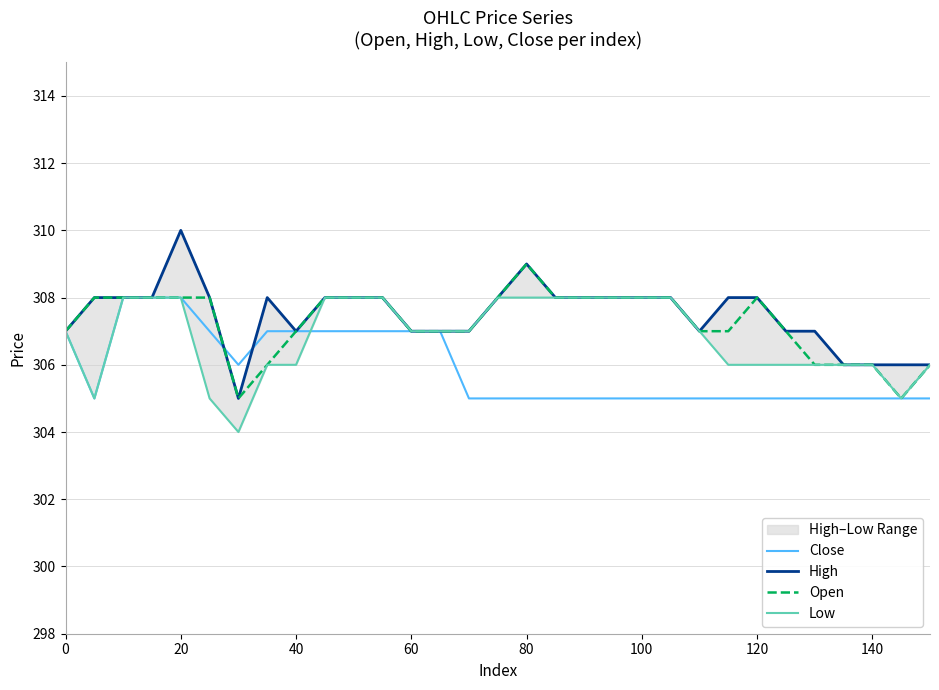

What is the minimum value for Close?

305